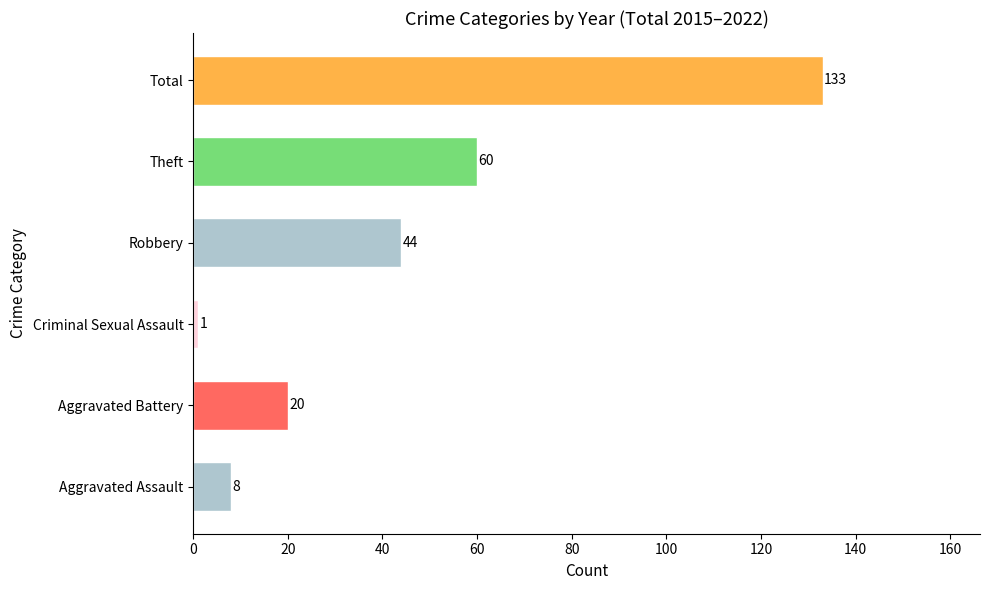

What is the sum of all values?

266